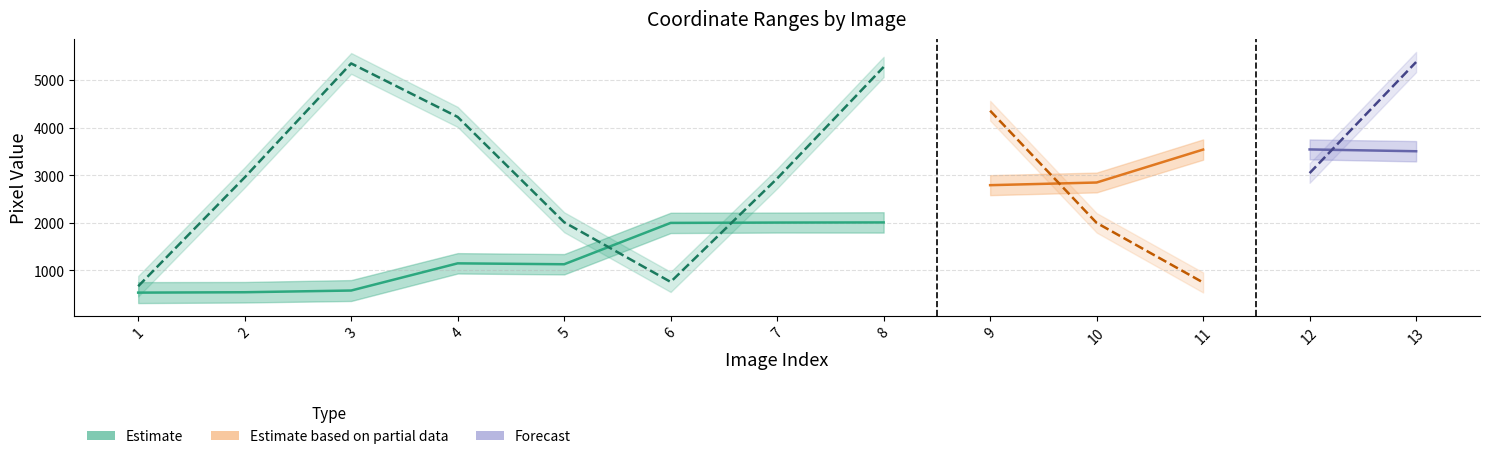

What is the difference between the x1 values at 6 and 11?

1544